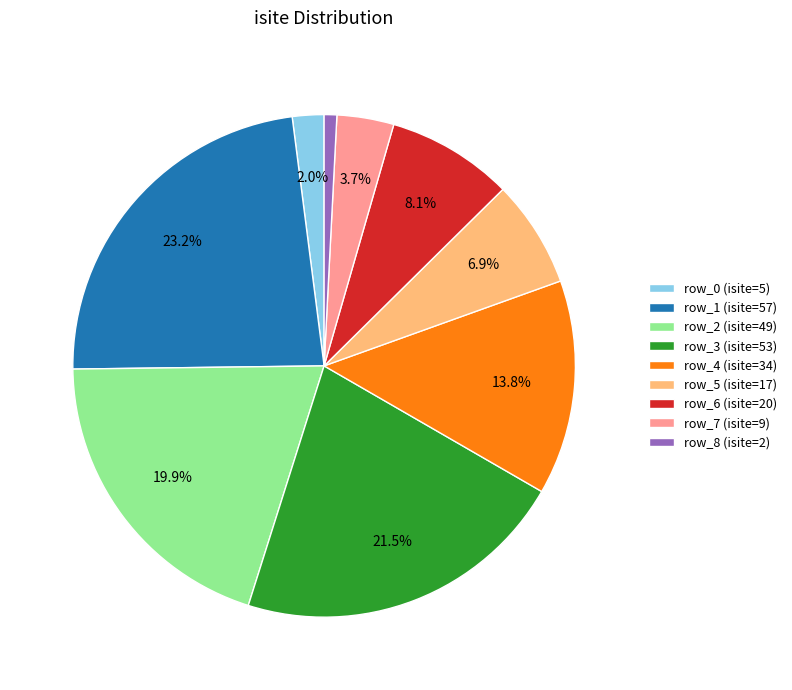

What percentage is the row_6 slice, to the nearest percent?

8%